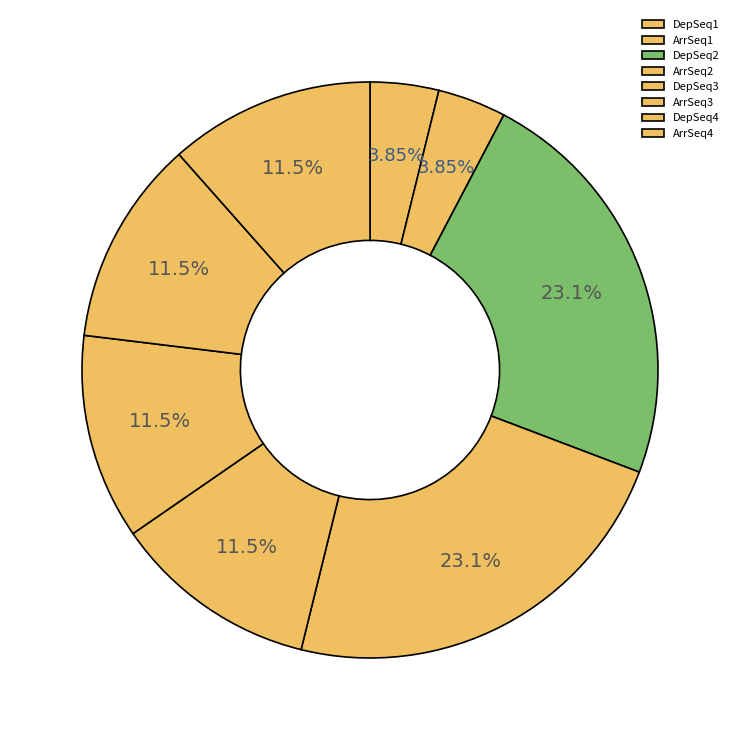

Which slice is the smallest?

DepSeq1